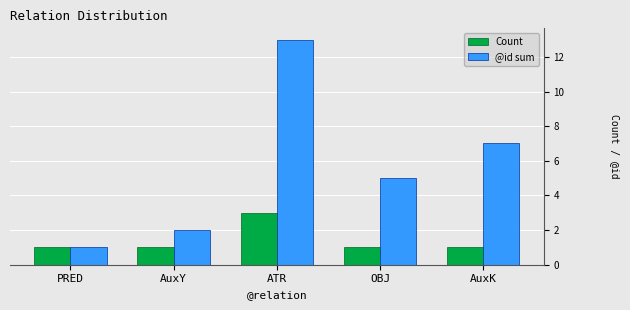

How many groups of bars are there?

5